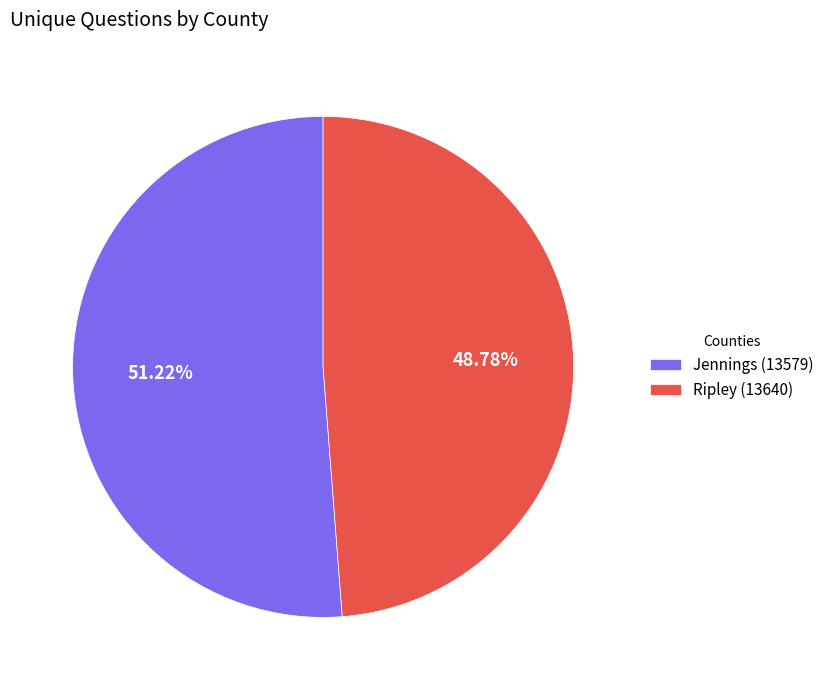

Is there a majority slice in this chart?

Yes